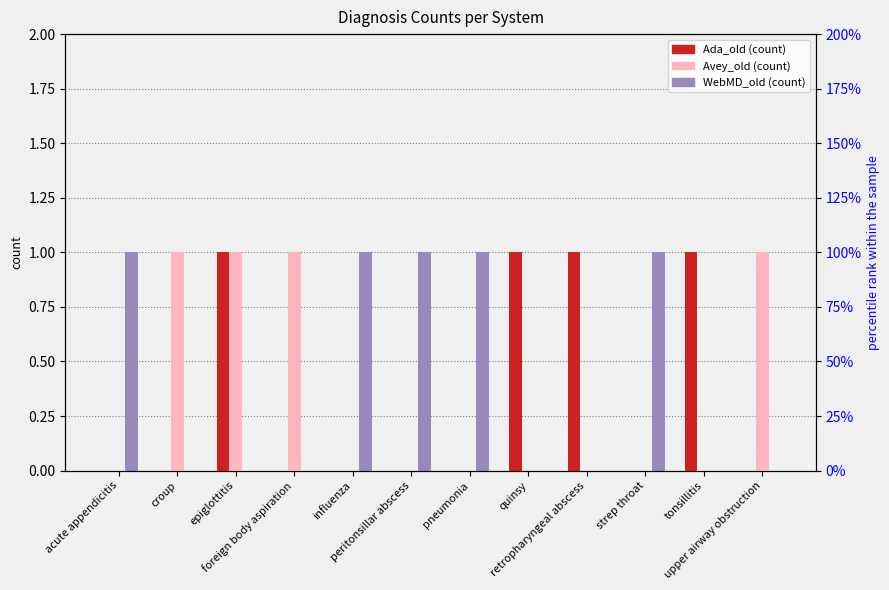

How many WebMD_old values are between 0 and 1?

12